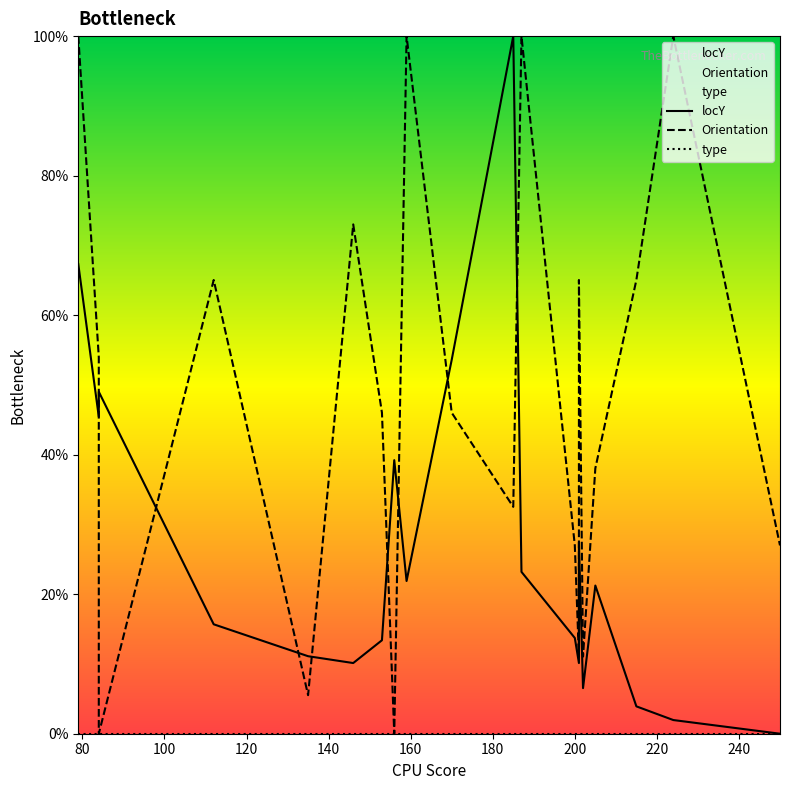

What is the maximum value shown in the chart?

100.0